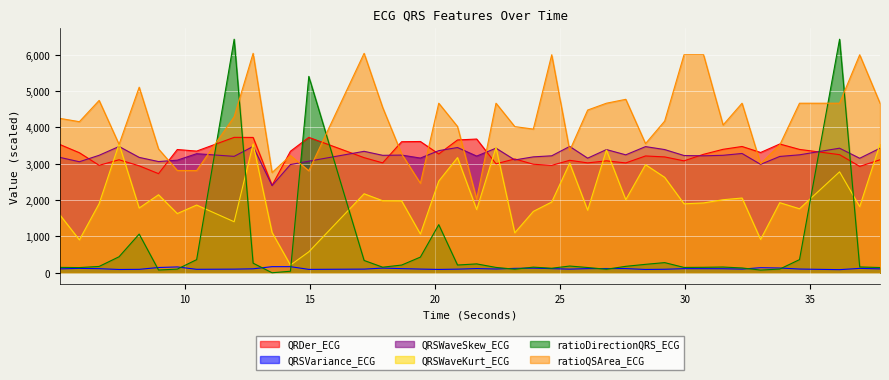

At which category does ratioQSArea_ECG reach its first local valley?

5.78125